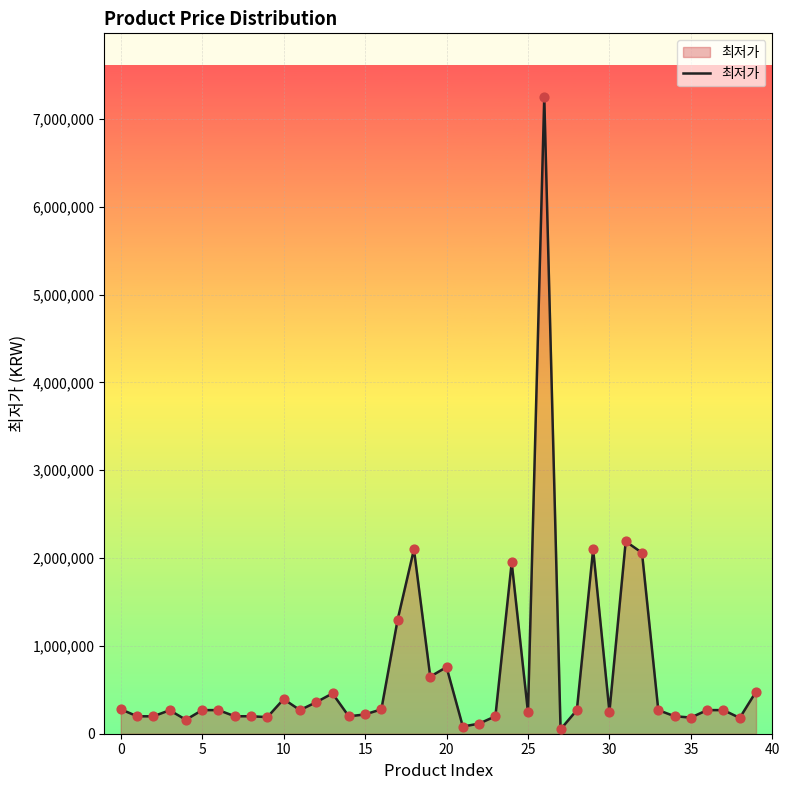

What is the difference between the maximum and minimum values?

7200000